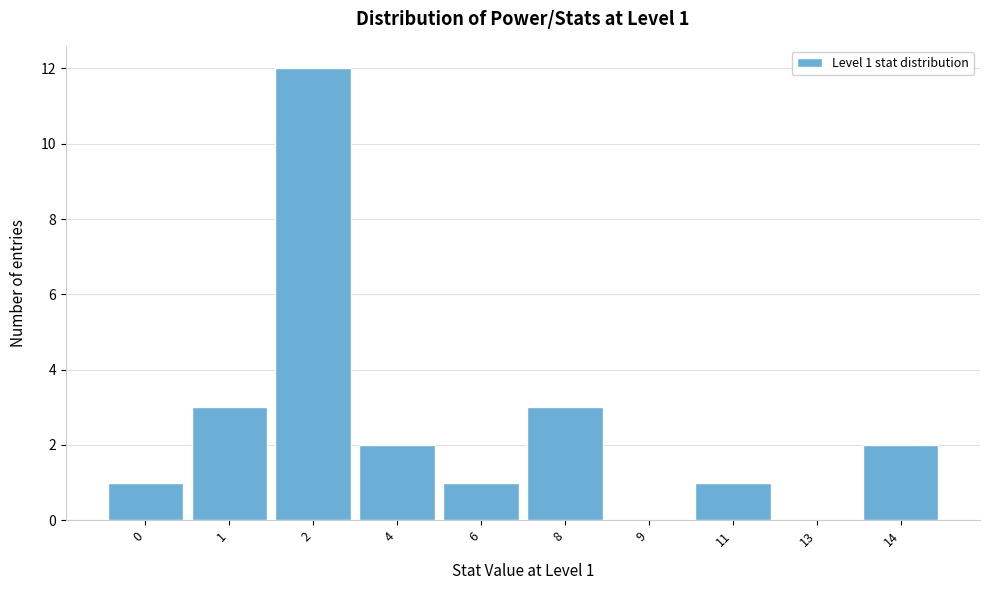

Reading left to right, transcribe all the data shown in this chart.

0=1	1=3	2=12	4=2	6=1	8=3	9=0	11=1	13=0	14=2